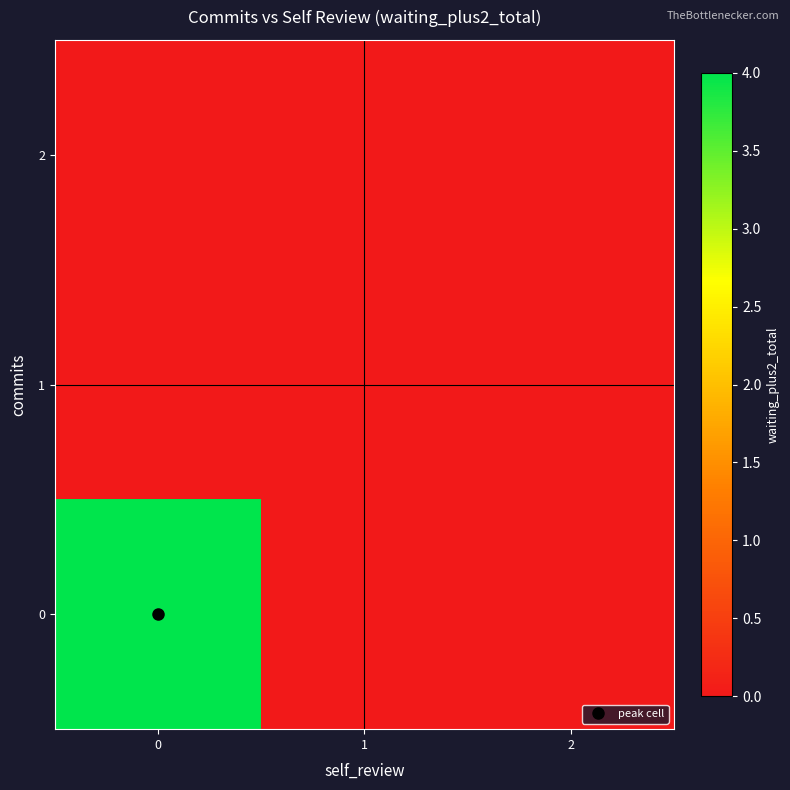

Which series has the largest total across all categories?

row_0